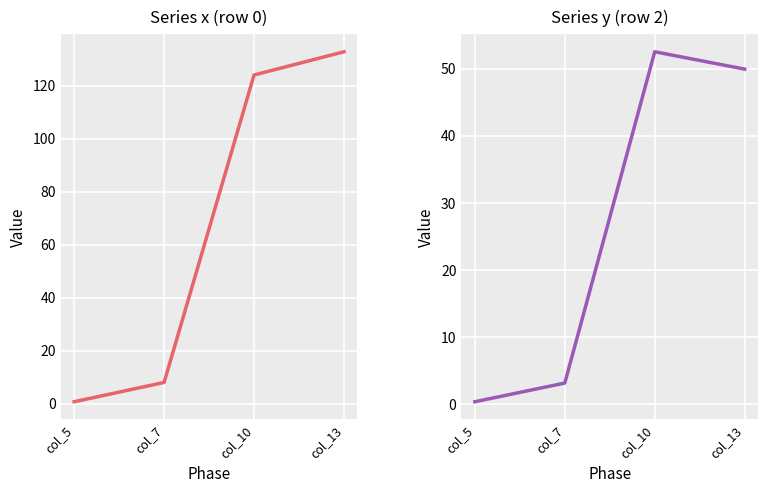

True or false: Series x (row 0) and Series y (row 2) intersect in this chart.

False